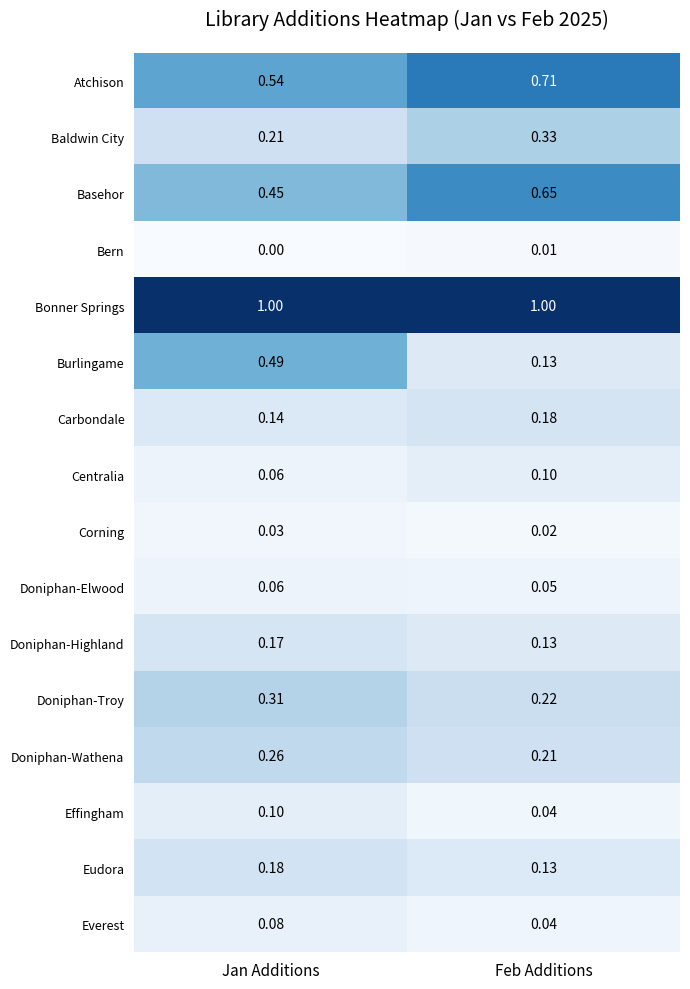

Which series changed the most between Jan Additions and Feb Additions?

Burlingame